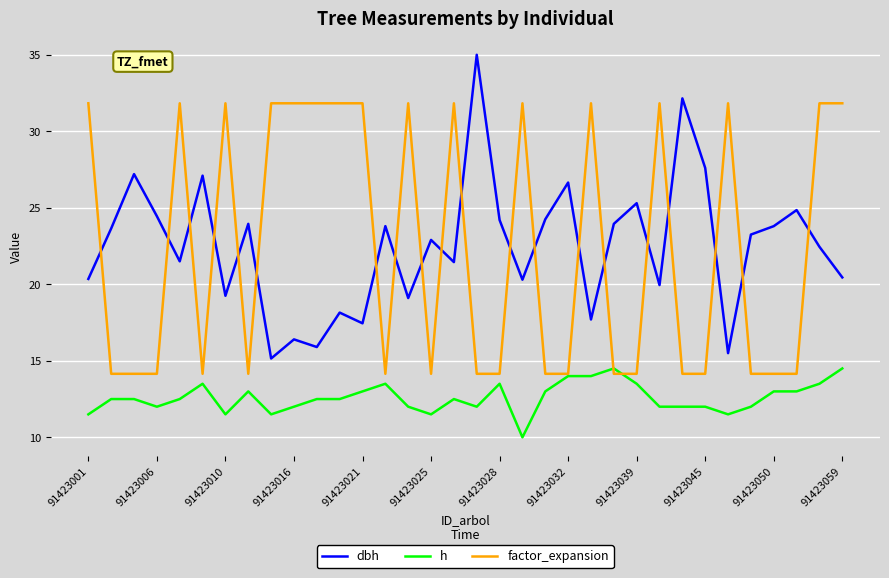

True or false: dbh and h cross at least once.

False